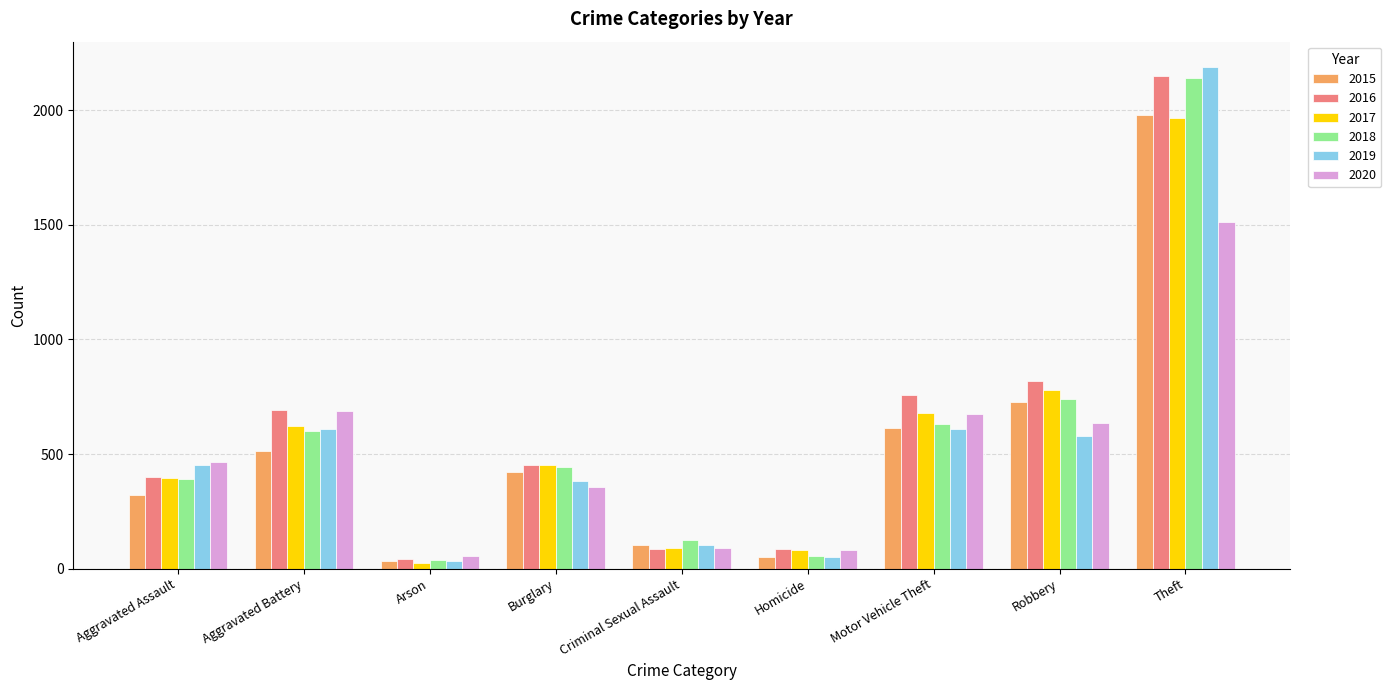

What is the sum of the 2018 values at Criminal Sexual Assault and Aggravated Assault?

515